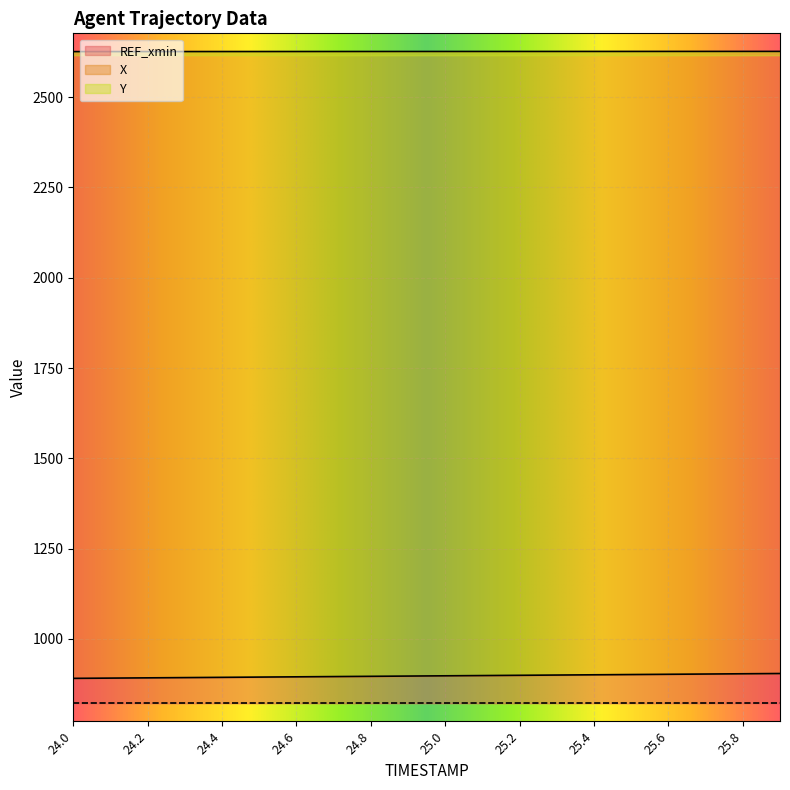

Between 25.0 and 25.6, which series saw the biggest shift?

X